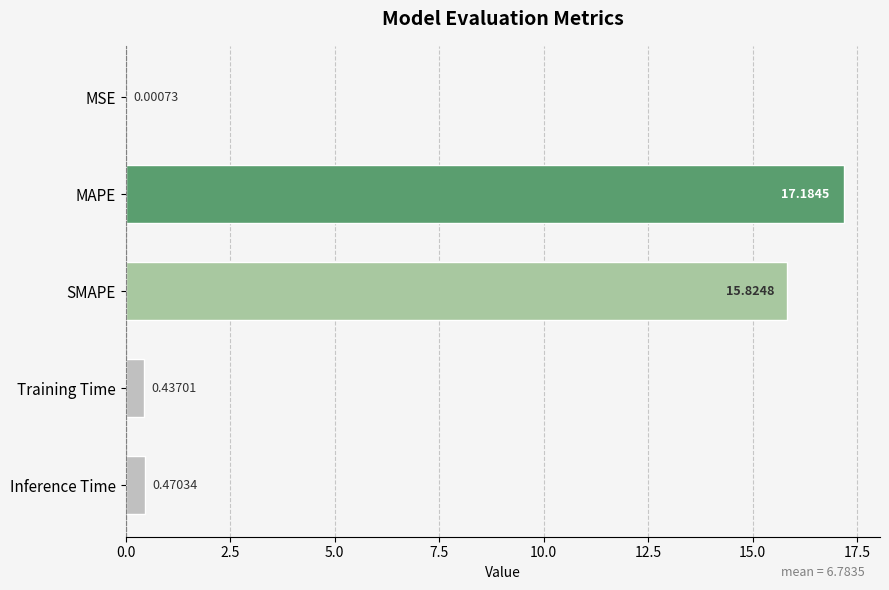

Which label corresponds to the largest value in the chart?

MAPE